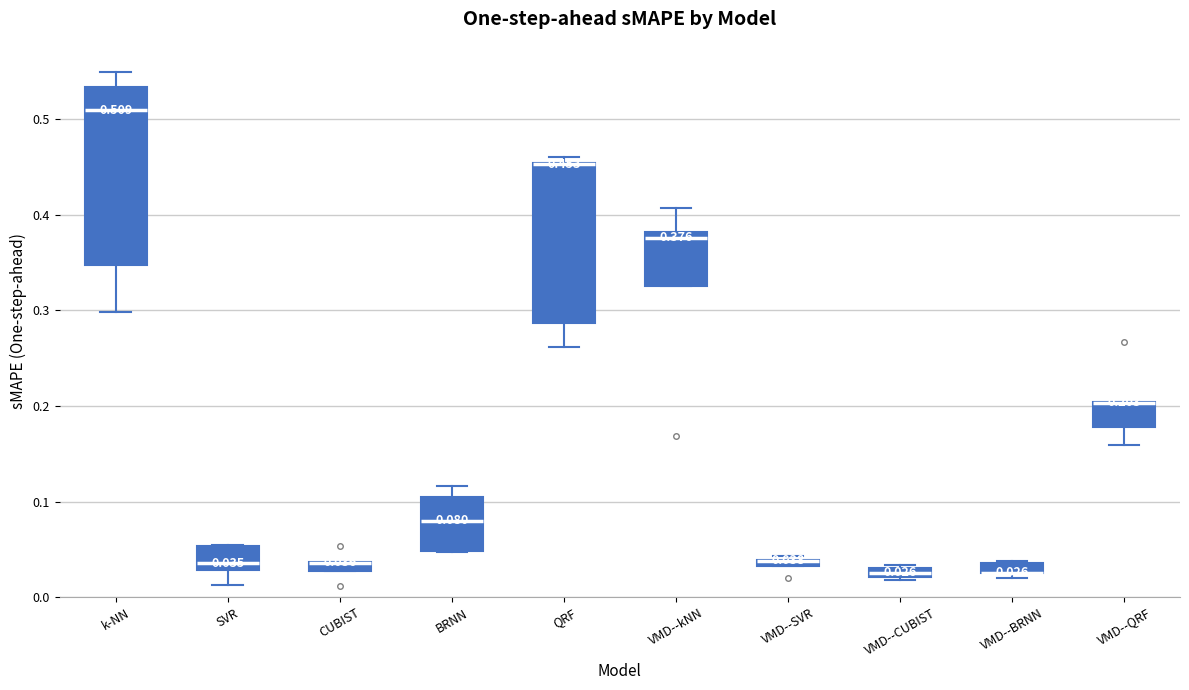

Comparing the boxes themselves (not the whiskers), which one is the tallest?

k-NN